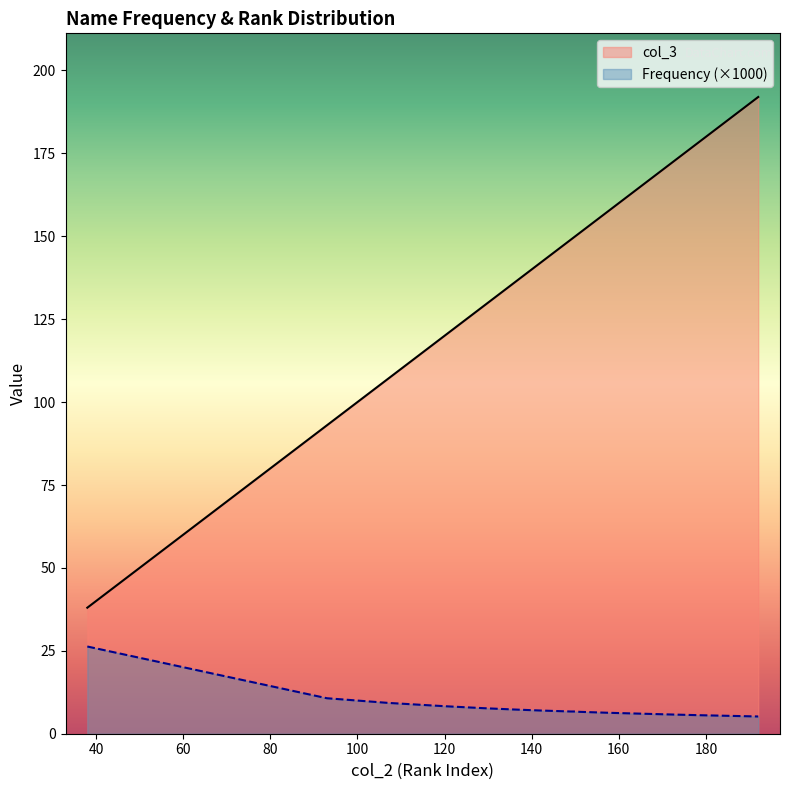

True or false: col_3 has a value of 40.8 at 107.

False